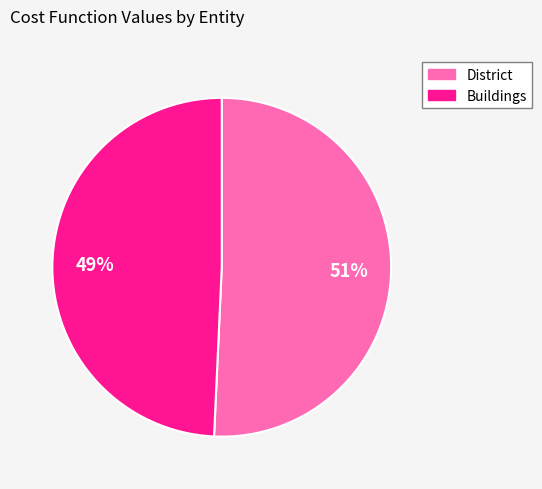

To the nearest percent, what is the average slice percentage?

50%